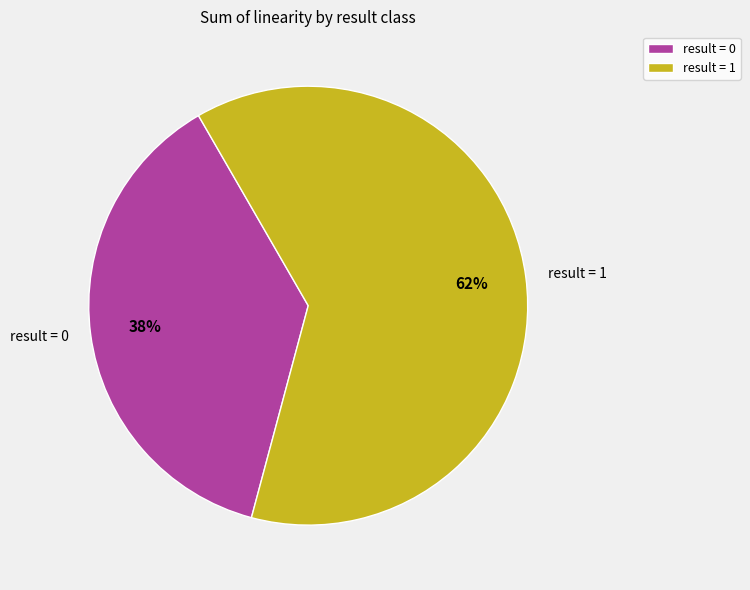

Between result = 1 and result = 0, which is larger?

result = 1